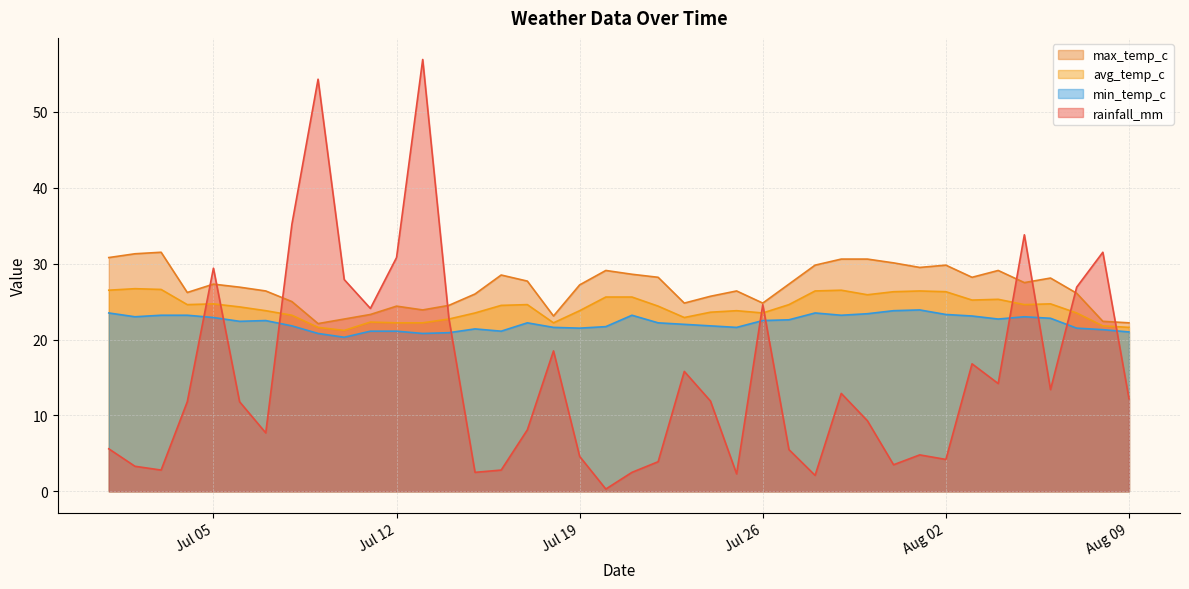

Rank the series by their average value, from highest to lowest.

max_temp_c, avg_temp_c, min_temp_c, rainfall_mm